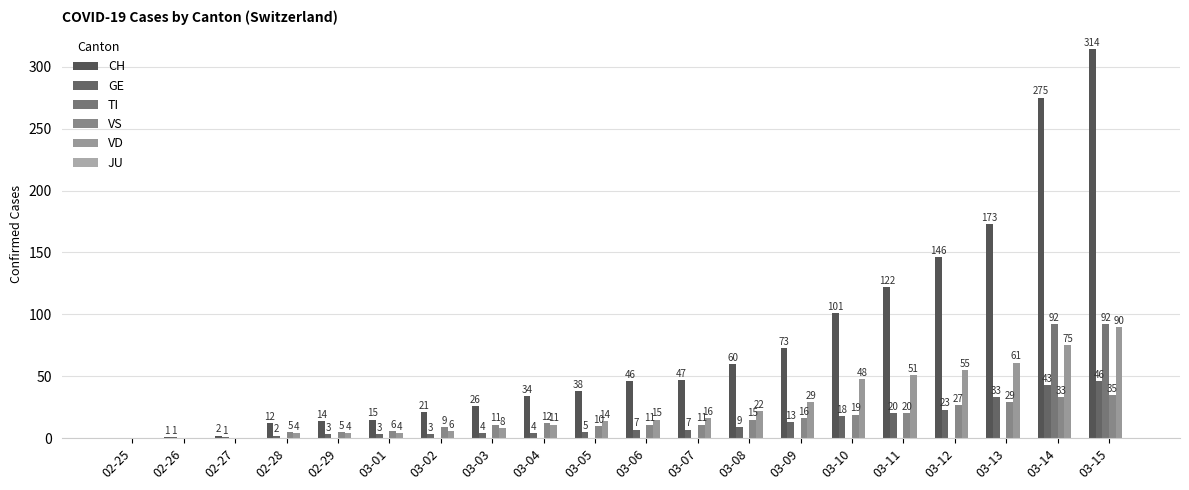

Read the VS value at 03-12.

27